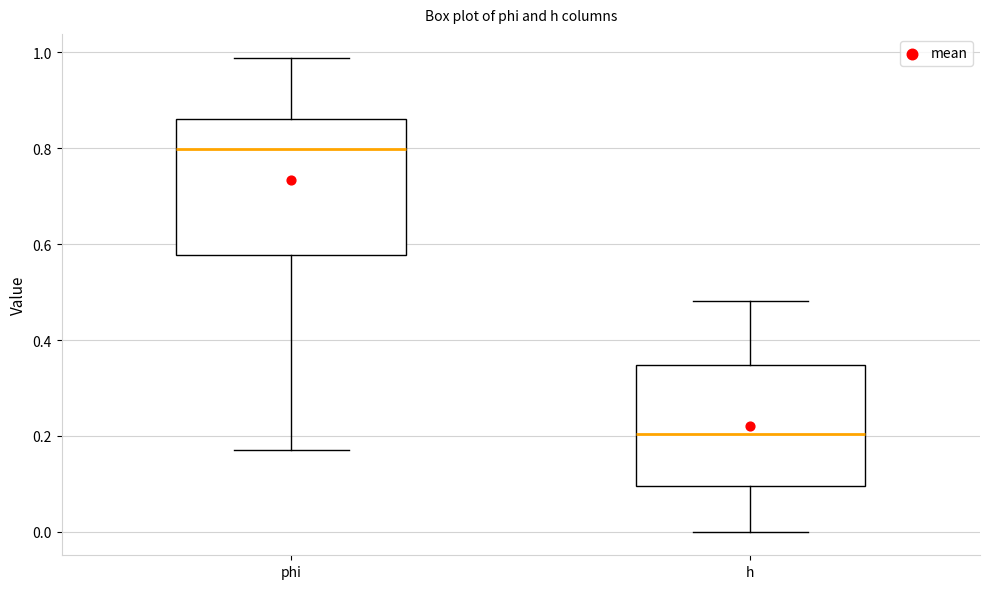

Which box has the lowest median line?

h